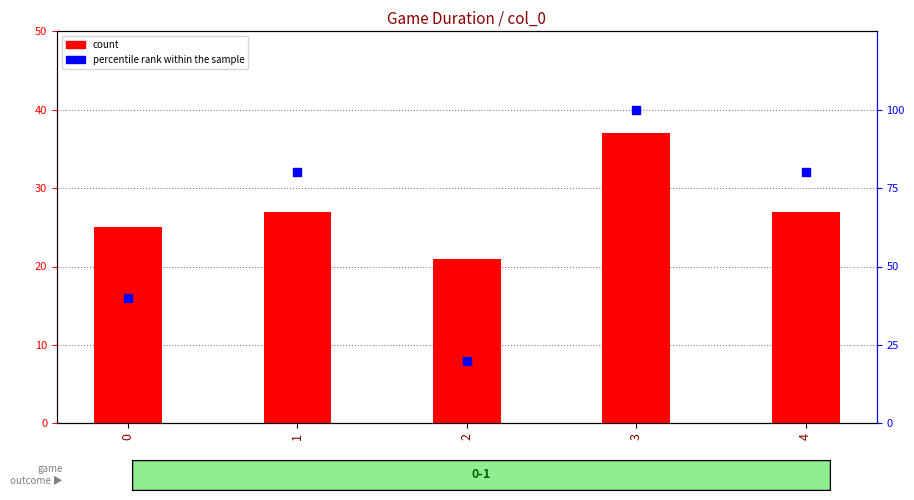

Which series reaches the maximum Y coordinate?

percentile rank within the sample